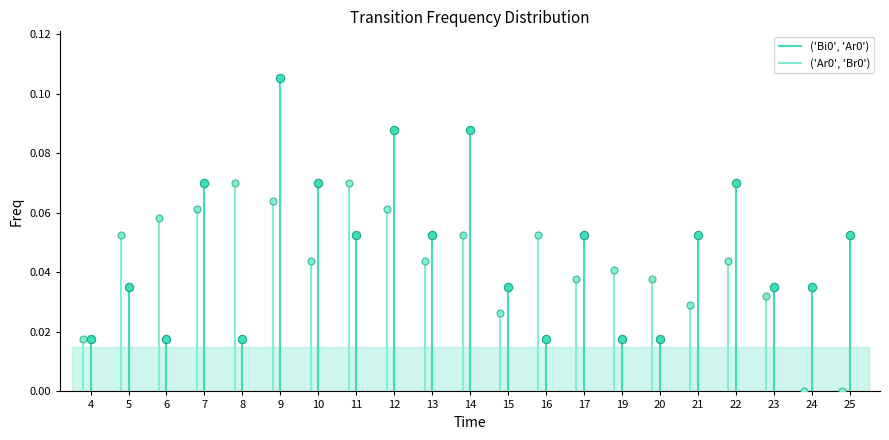

Which has a higher value, 4 or 4?

4